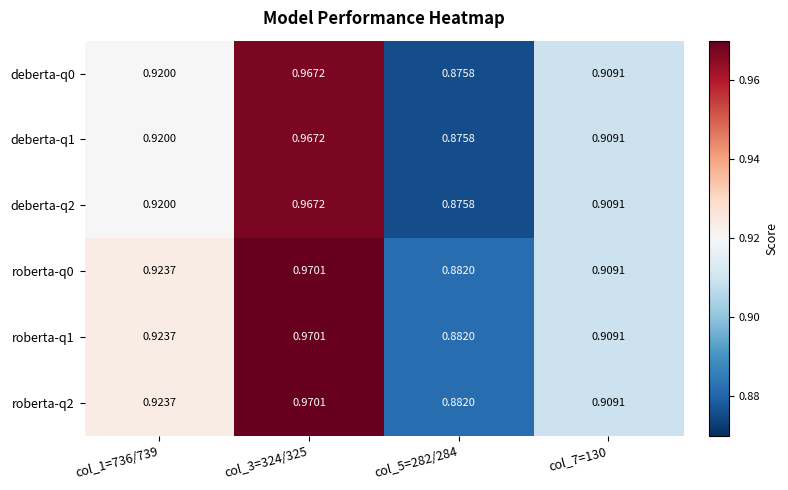

Is the value of deberta-q2 at col_1=736/739 greater than the value of roberta-q0 at col_5=282/284?

Yes